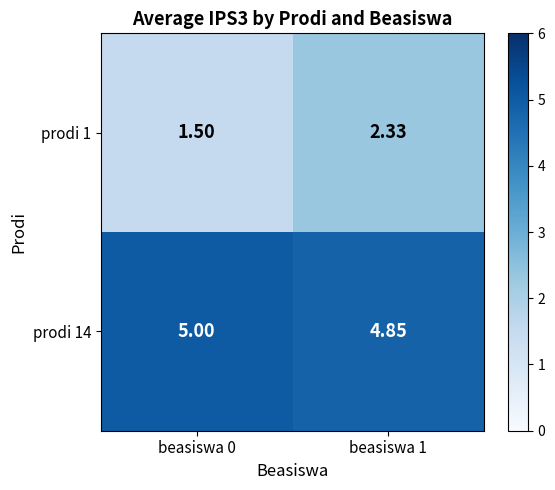

How many values in the prodi 14 series are below 5?

1